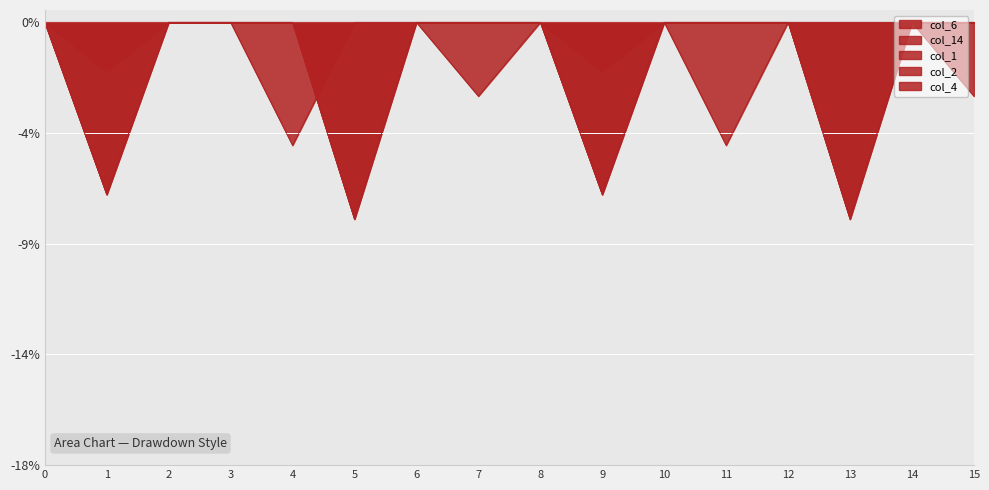

True or false: col_2 and col_14 intersect in this chart.

False